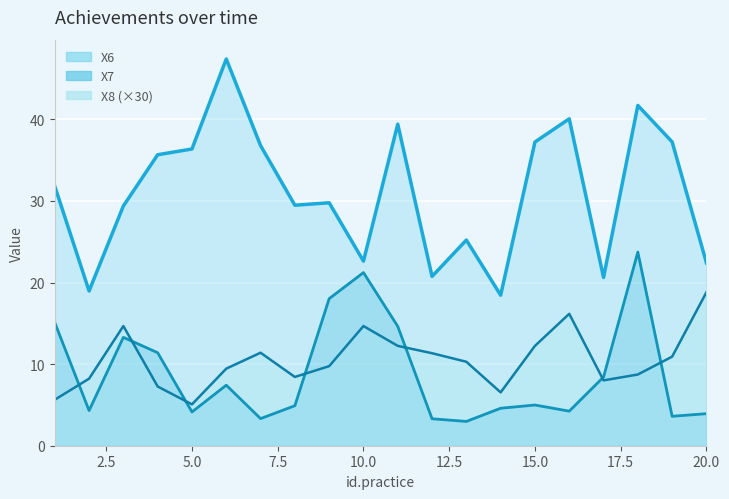

Rank the series by their maximum value, from lowest to highest.

X8, X7, X6